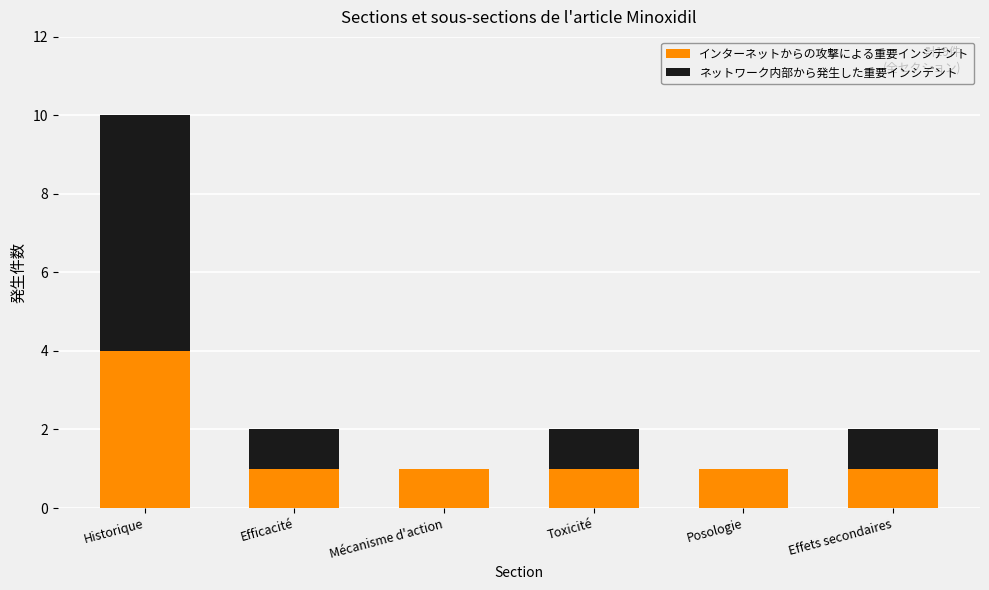

True or false: インターネットからの攻撃による重要インシデント has a value of 1 at Toxicité.

True